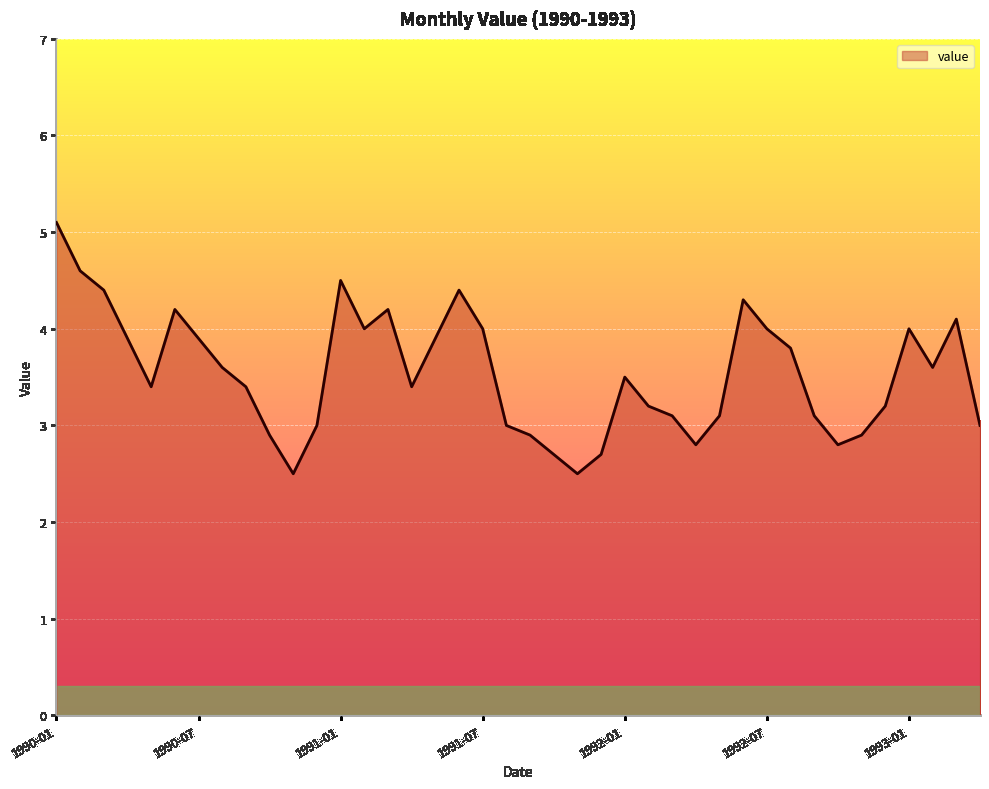

What is the sum of all values?

141.6